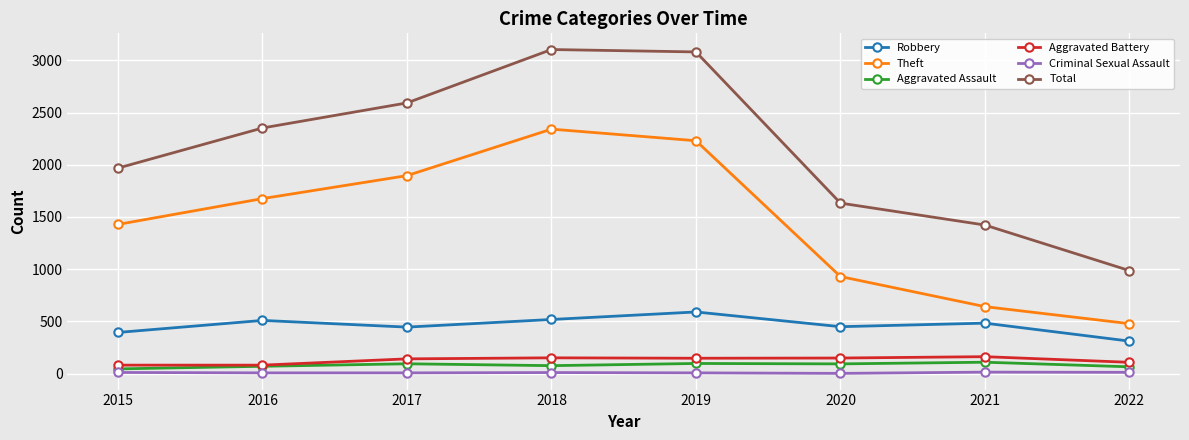

What is the maximum value for Aggravated Assault?

110